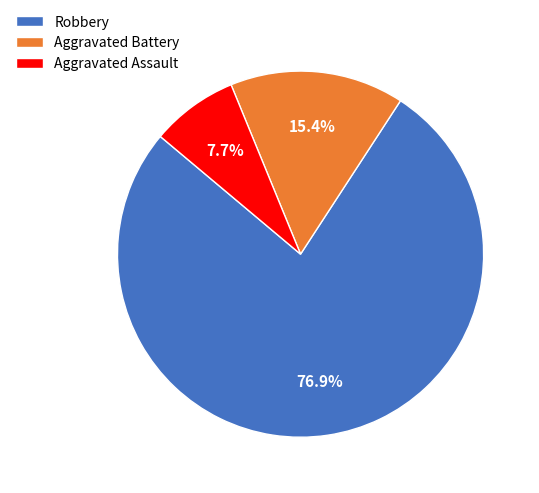

To the nearest percent, what is the difference between the largest and smallest slice percentages?

69%